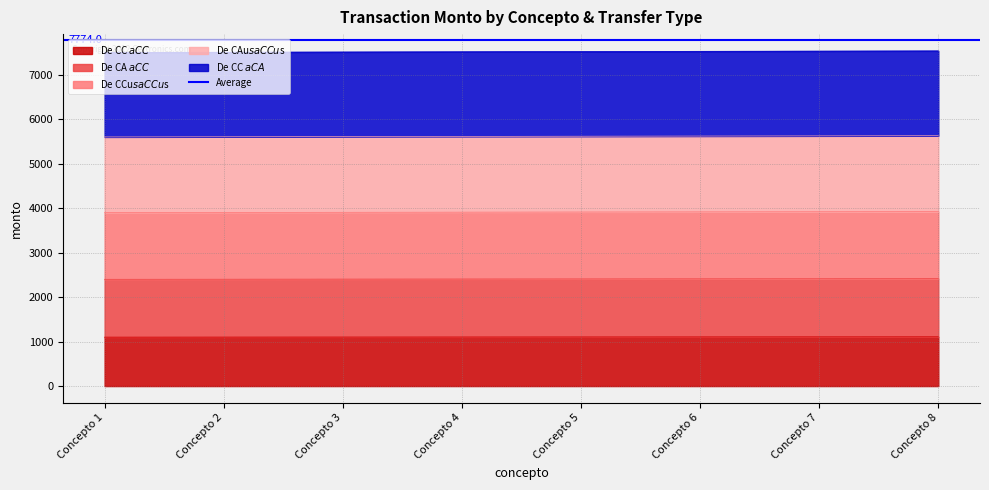

Reading left to right, list all the values displayed in this chart.

De CC $ a CC $: Concepto 1=1101	Concepto 2=1102	Concepto 3=1103	Concepto 4=1104	Concepto 5=1105	Concepto 6=1106	Concepto 7=1107	Concepto 8=1108
De CA $ a CC $: Concepto 1=2402	Concepto 2=2404	Concepto 3=2406	Concepto 4=2408	Concepto 5=2410	Concepto 6=2412	Concepto 7=2414	Concepto 8=2416
De CCu$s a CCu$s: Concepto 1=3903	Concepto 2=3906	Concepto 3=3909	Concepto 4=3912	Concepto 5=3915	Concepto 6=3918	Concepto 7=3921	Concepto 8=3924
De CAu$s a CCu$s: Concepto 1=5604	Concepto 2=5608	Concepto 3=5612	Concepto 4=5616	Concepto 5=5620	Concepto 6=5624	Concepto 7=5628	Concepto 8=5632
De CC $ a CA $: Concepto 1=7505	Concepto 2=7510	Concepto 3=7515	Concepto 4=7520	Concepto 5=7525	Concepto 6=7530	Concepto 7=7535	Concepto 8=7540